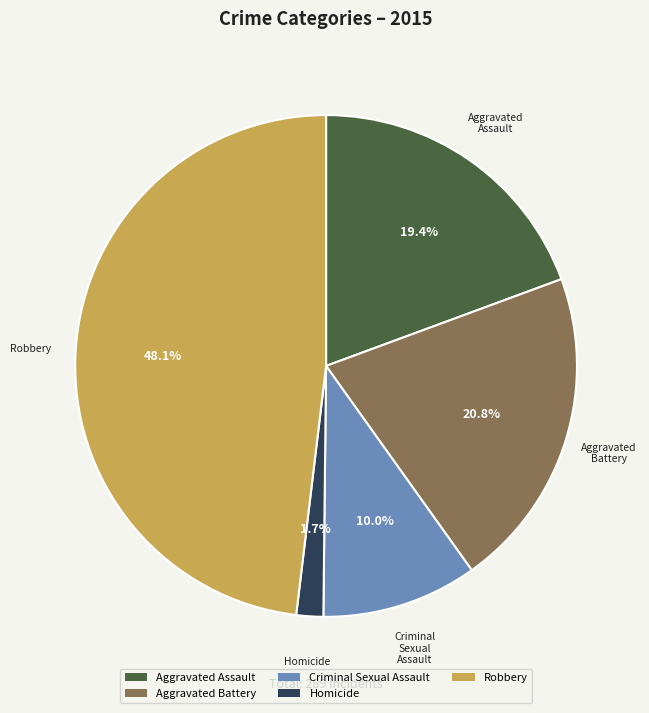

How much of the chart is everything except Homicide?

98.3%